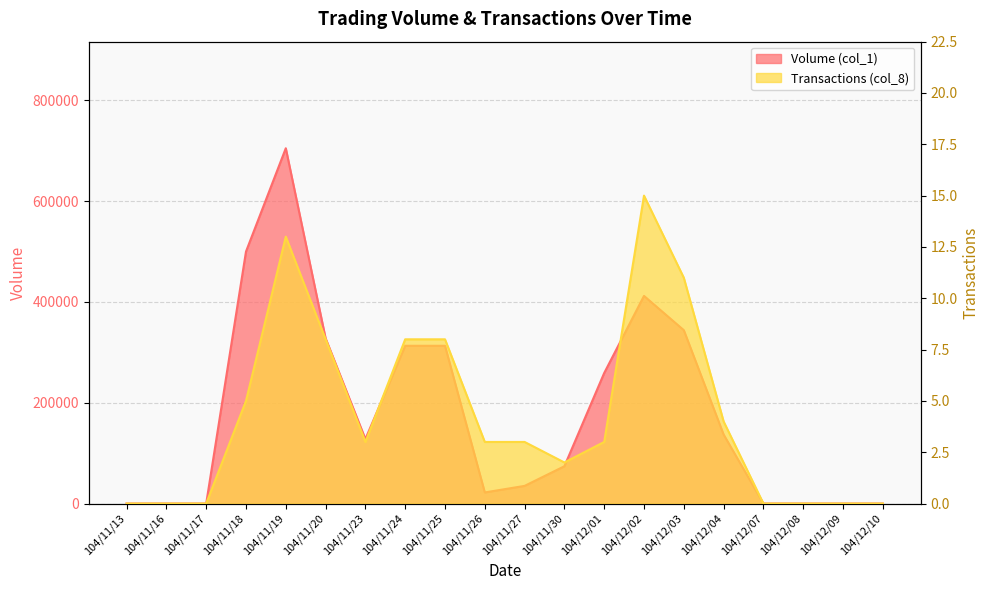

Rank the categories by Volume (col_1) value from highest to lowest.

104/11/19, 104/11/18, 104/12/02, 104/12/03, 104/11/20, 104/11/24, 104/11/25, 104/12/01, 104/12/04, 104/11/23, 104/11/30, 104/11/27, 104/11/26, 104/11/13, 104/11/16, 104/11/17, 104/12/07, 104/12/08, 104/12/09, 104/12/10